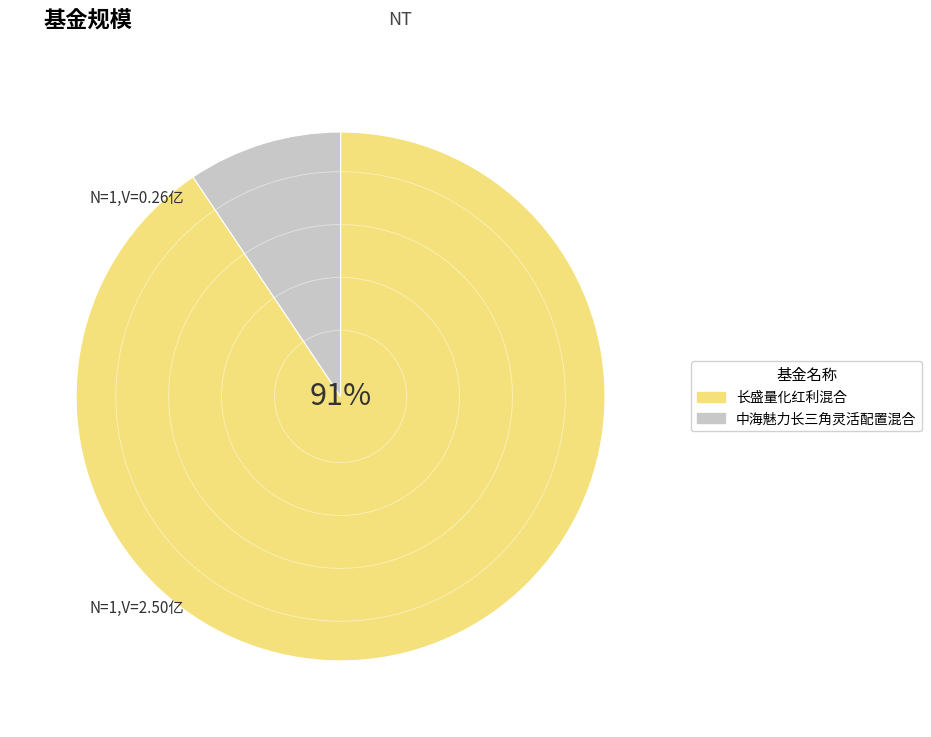

To the nearest percent, what is the average slice percentage?

50%